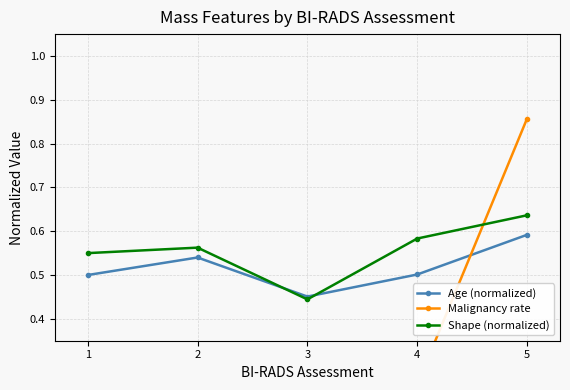

Which series has the widest spread of values?

Malignancy rate